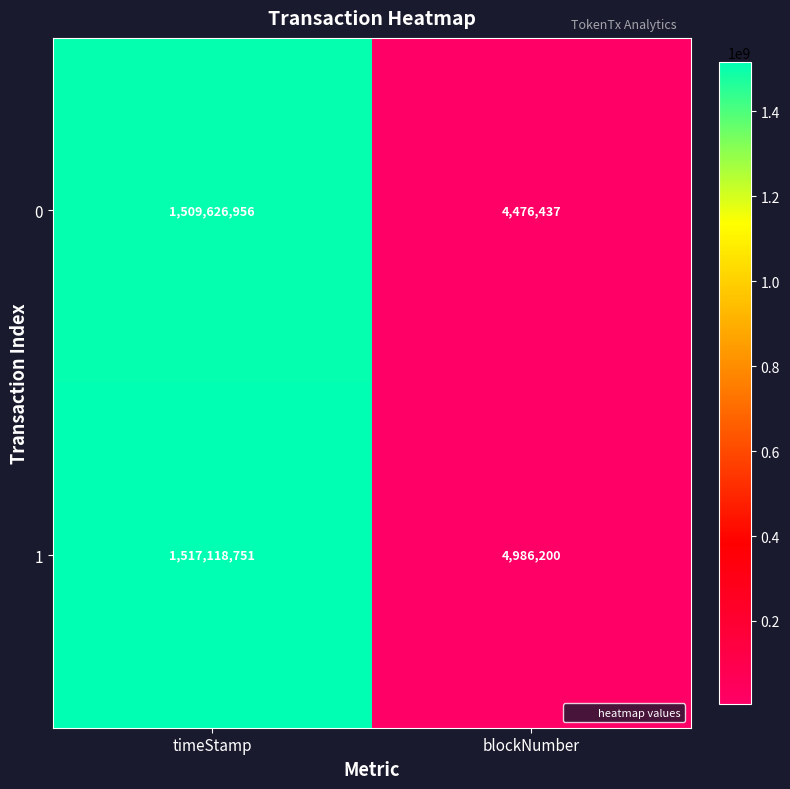

What is the spread (max minus min) of values at blockNumber?

509763